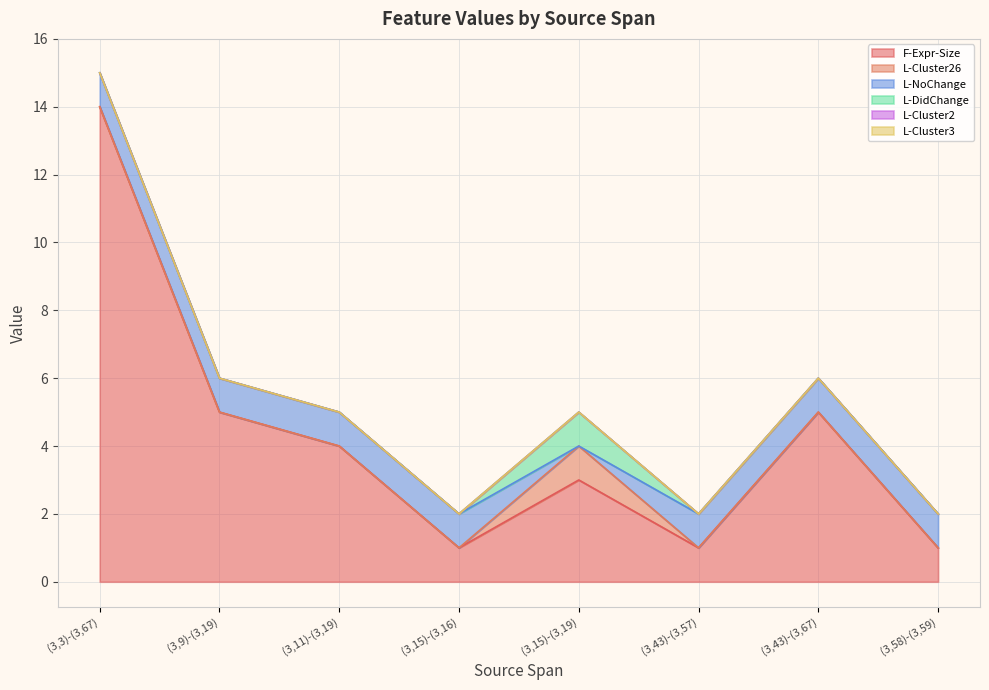

The value of L-DidChange at (3,9)-(3,19) is -1. True or false?

False